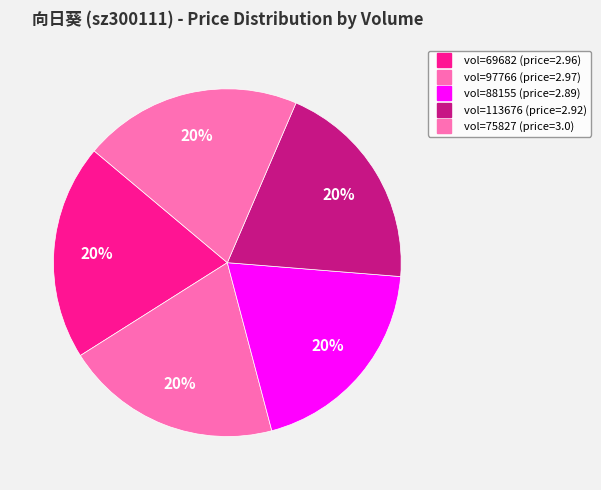

Rank the categories by value from highest to lowest.

75827, 97766, 69682, 113676, 88155